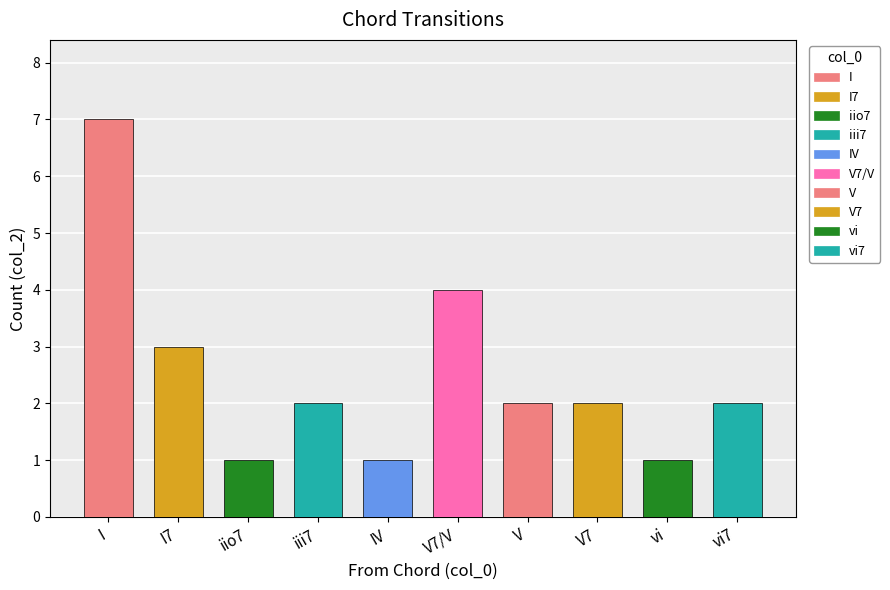

What value does the data have at vi7?

2